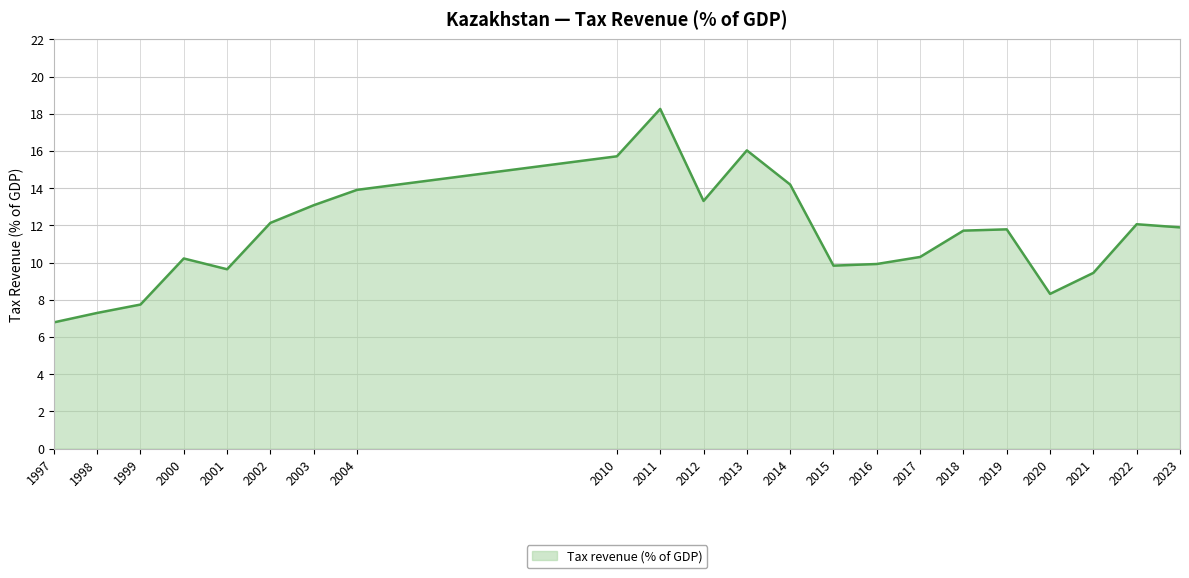

What is the difference between the maximum and minimum values?

11.5